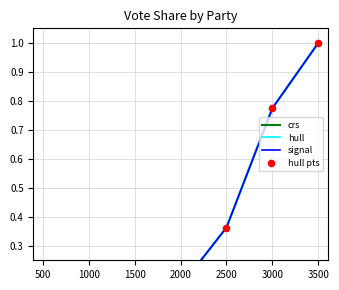

What is the total value across all series at 1500?

0.2